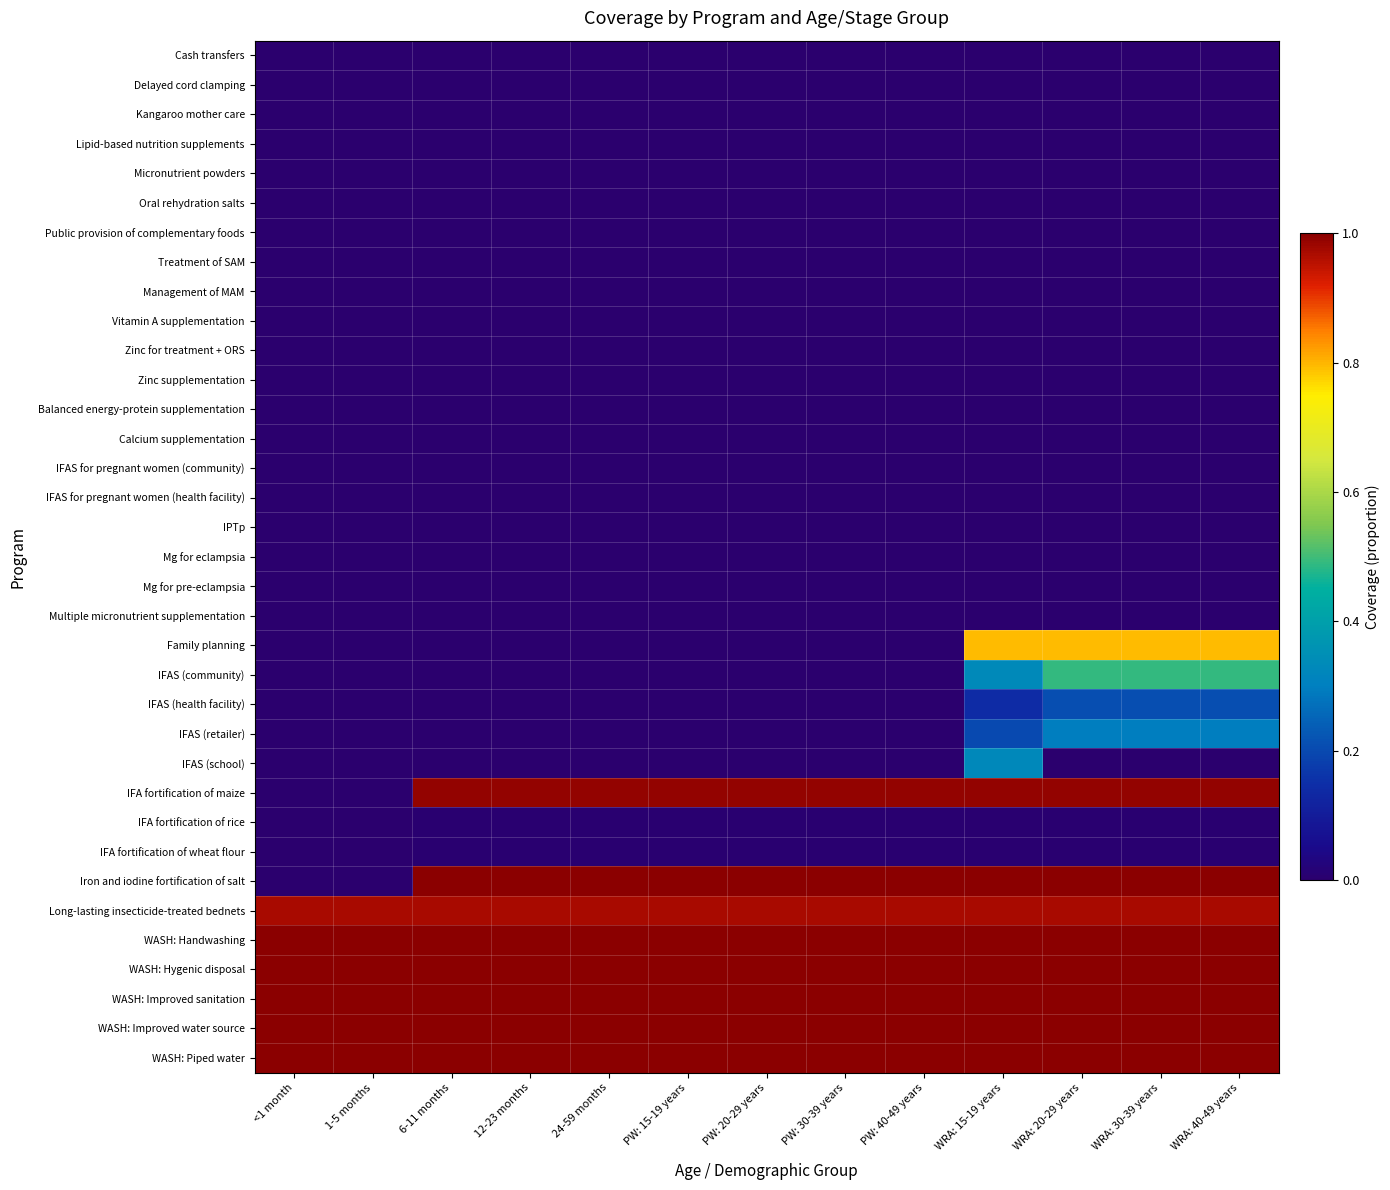

At which category is the sum across all series the highest?

WRA: 15-19 years